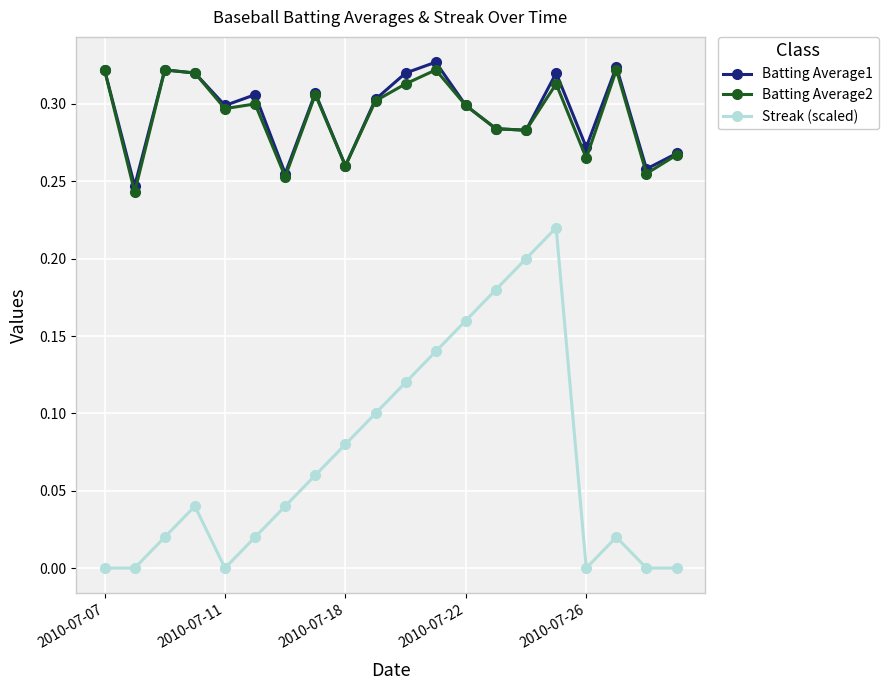

True or false: Streak (scaled) and Batting Average1 cross at least once.

False